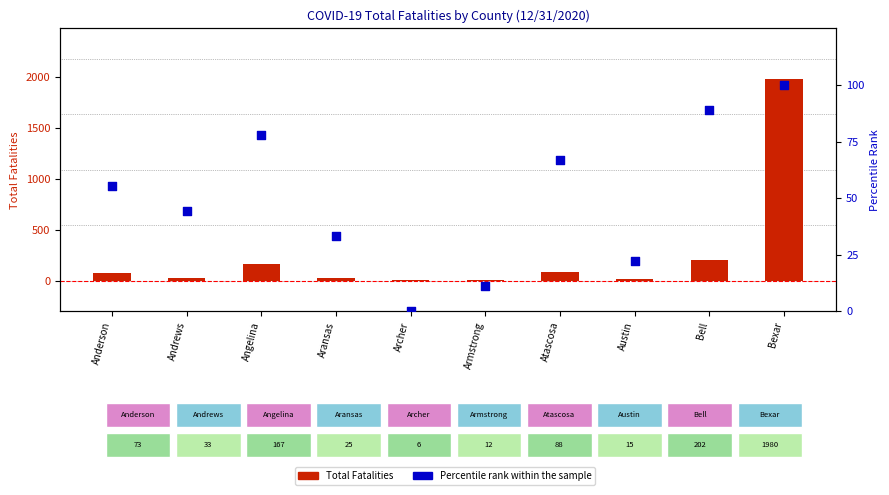

At how many categories does at least one series exceed 476?

1